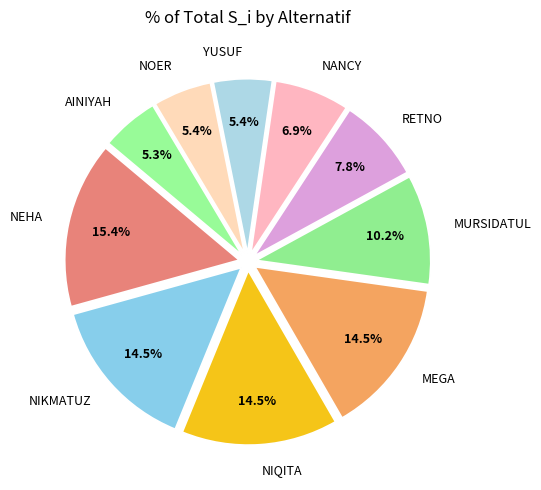

How many segments does this pie chart have?

10